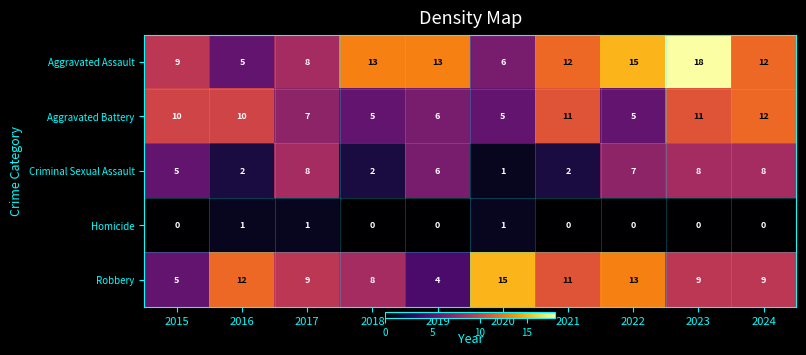

What is the difference between the Criminal Sexual Assault values at 2015 and 2023?

3